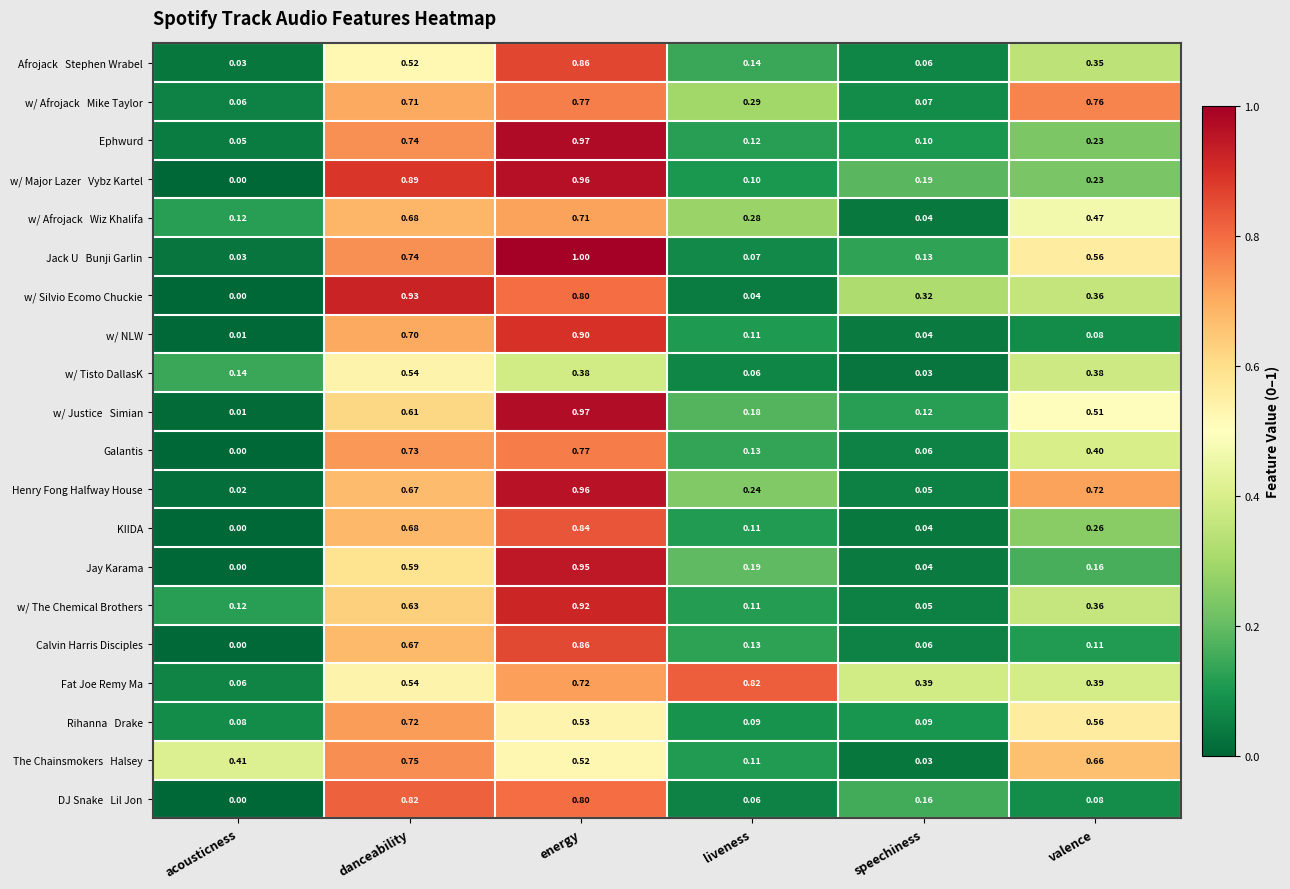

Where is Henry Fong Halfway House nearest to the value 0?

acousticness